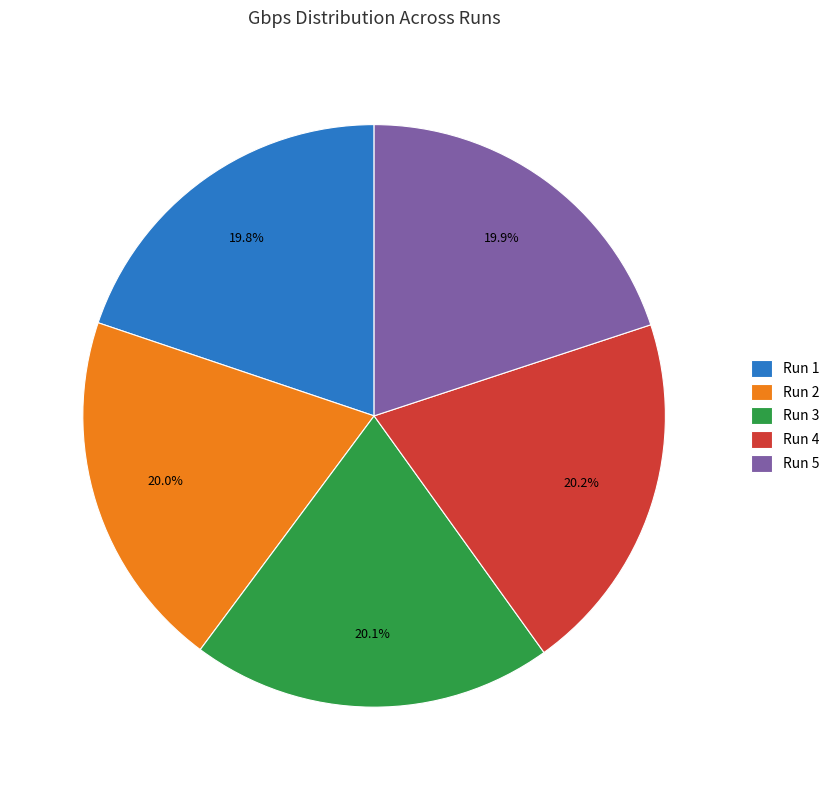

To the nearest percent, what is the average slice percentage?

20%